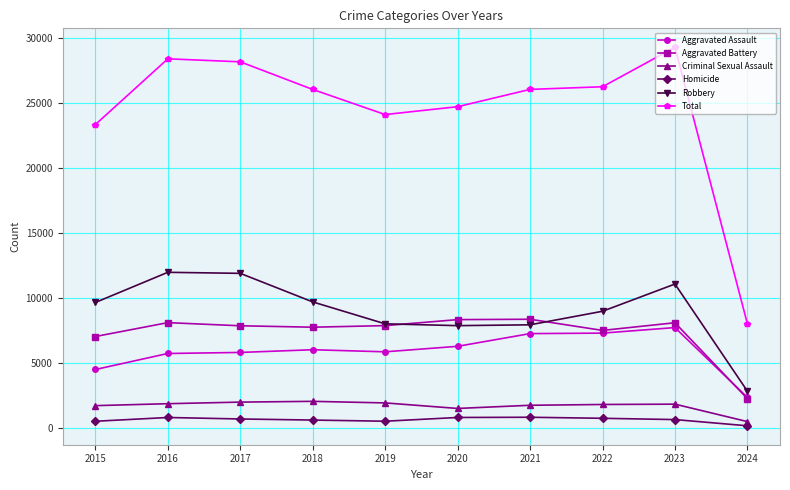

What is the approximate value of Homicide at 2017?

672